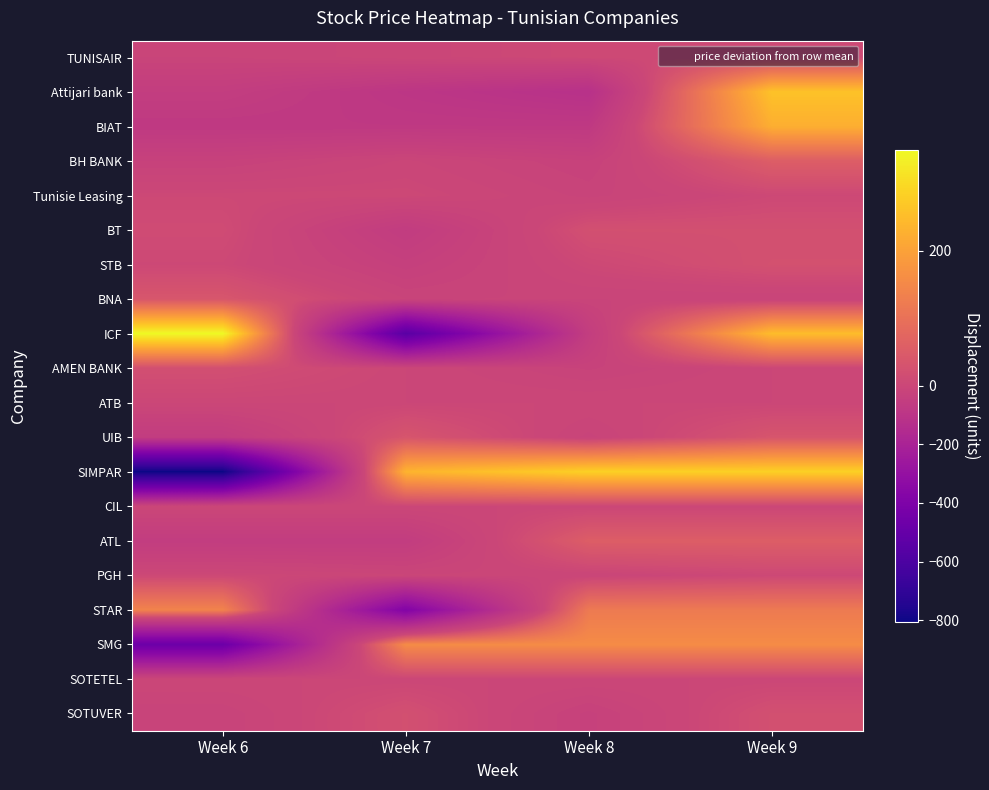

Which has a higher value, Week 7 or Week 6?

Week 7